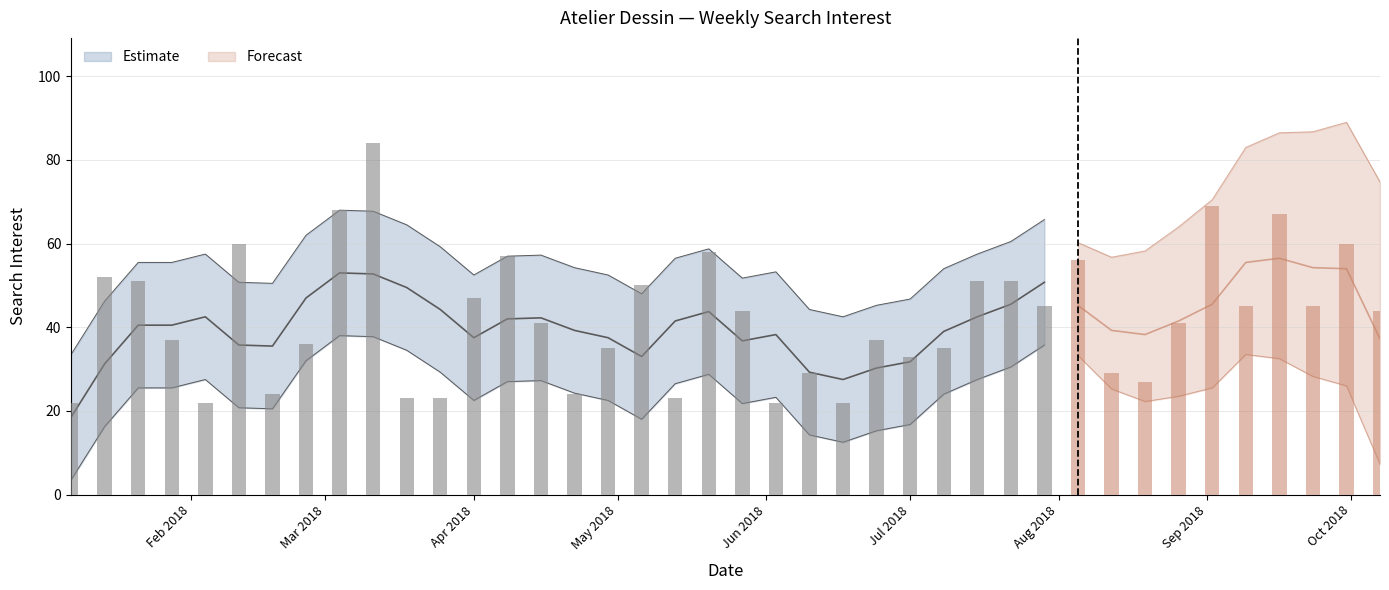

Rank the categories by value from lowest to highest.

2018-01-07, 2018-02-04, 2018-06-03, 2018-06-17, 2018-03-18, 2018-03-25, 2018-05-13, 2018-02-18, 2018-04-22, 2018-08-19, 2018-06-10, 2018-08-12, 2018-07-01, 2018-04-29, 2018-07-08, 2018-02-25, 2018-01-28, 2018-06-24, 2018-04-15, 2018-08-26, 2018-05-27, 2018-10-07, 2018-07-29, 2018-09-09, 2018-09-23, 2018-04-01, 2018-05-06, 2018-01-21, 2018-07-15, 2018-07-22, 2018-01-14, 2018-08-05, 2018-04-08, 2018-05-20, 2018-02-11, 2018-09-30, 2018-09-16, 2018-03-04, 2018-09-02, 2018-03-11